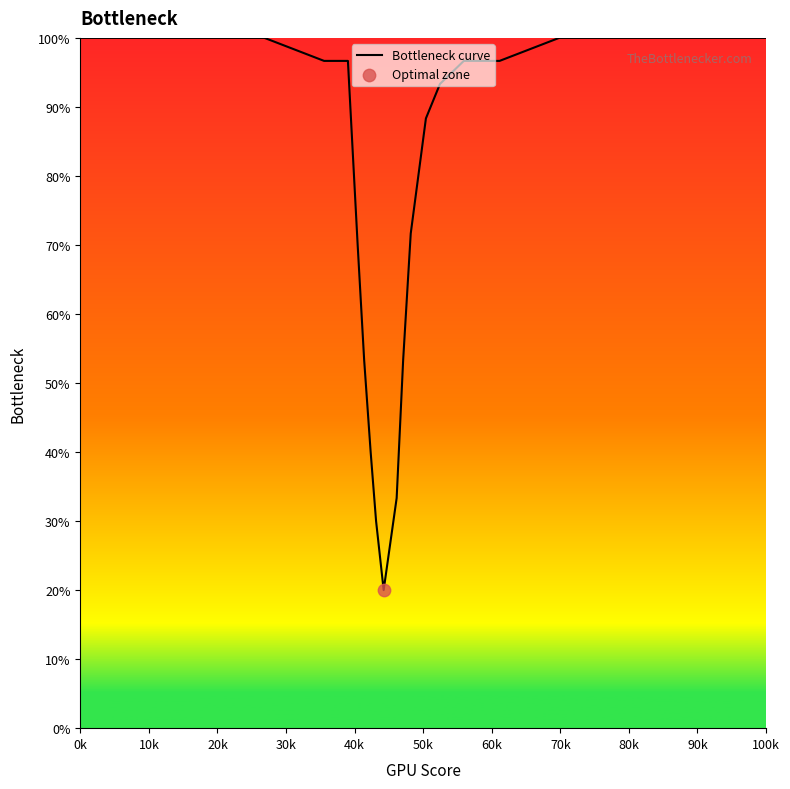

What is the difference between the maximum and minimum values?

80.0